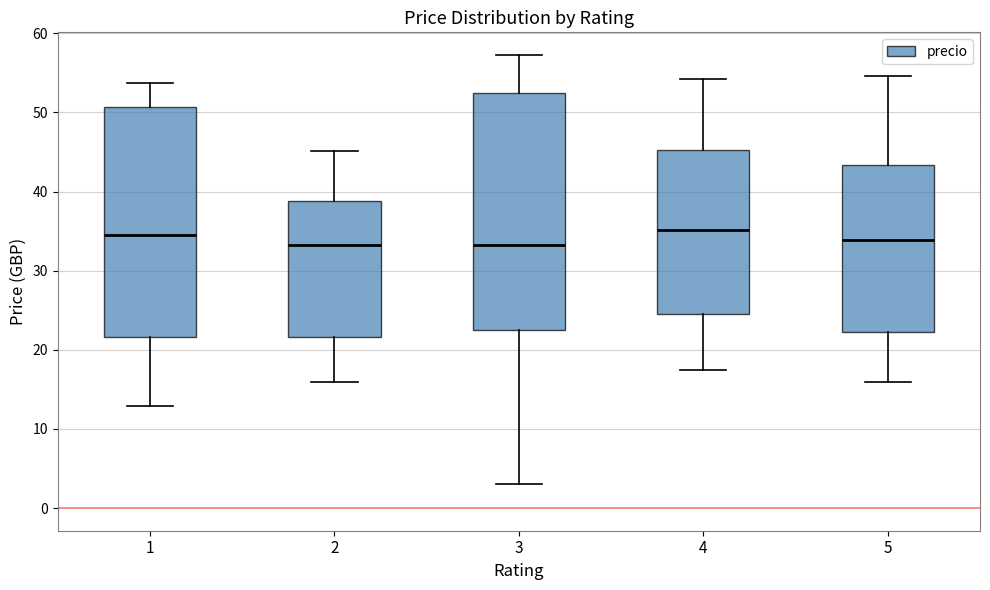

Where is the lower edge of the box at x = 1 on the y-axis? The values are not printed on the chart, so give them approximately, as read against the axis.

22